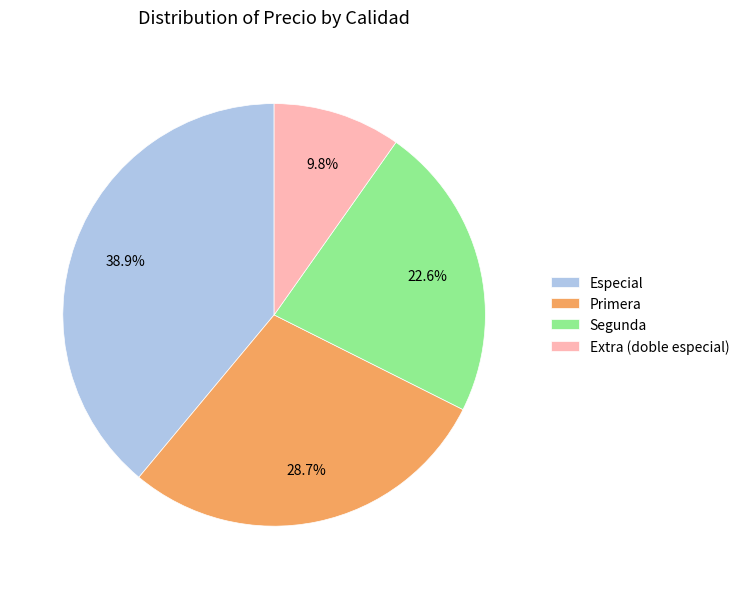

What percentage is the Especial slice, to the nearest percent?

39%